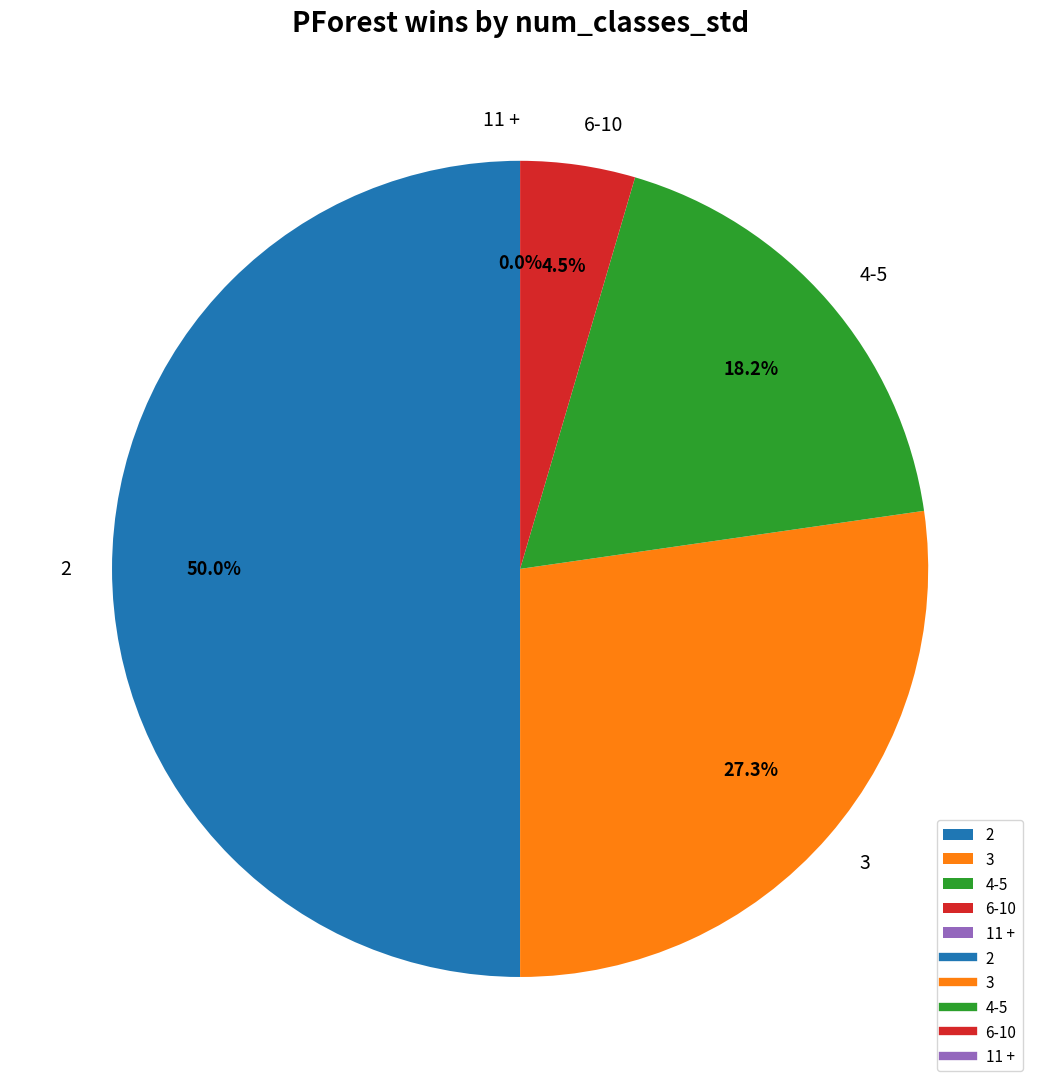

To the nearest percent, what is the combined percentage of 11 + and 4-5?

18%